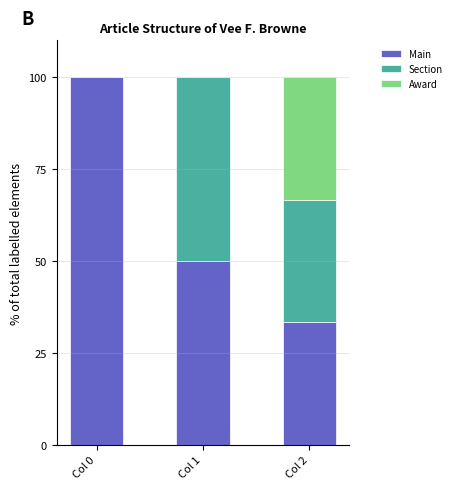

Which category has the highest value in the Main series?

Col 0